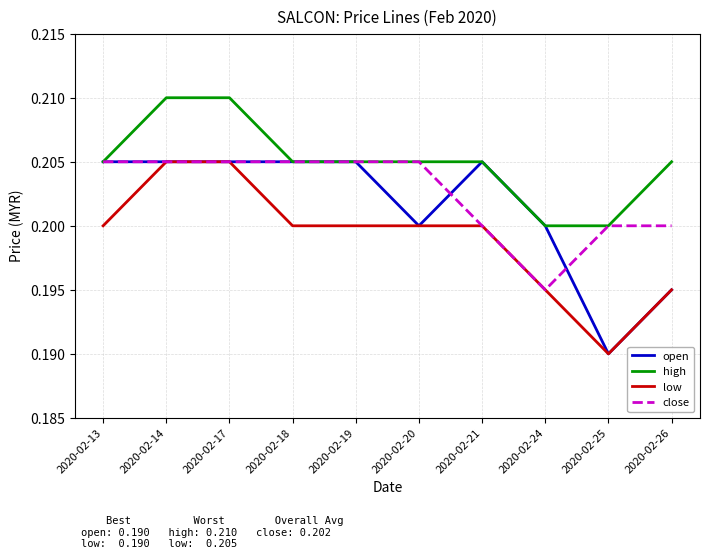

Which series has the largest total across all categories?

high